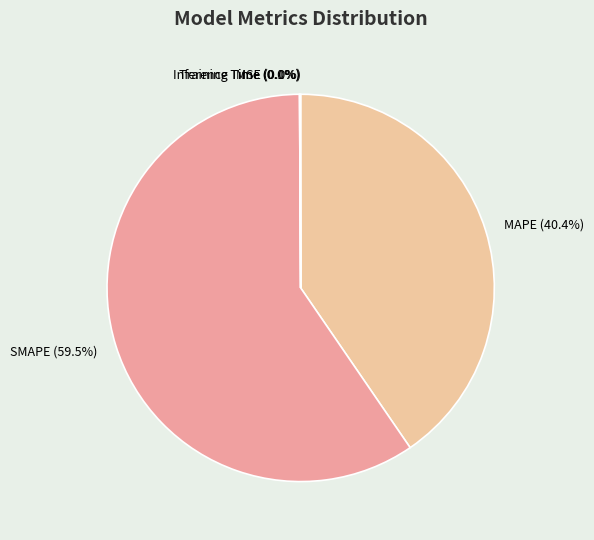

Does any single category account for the majority?

Yes